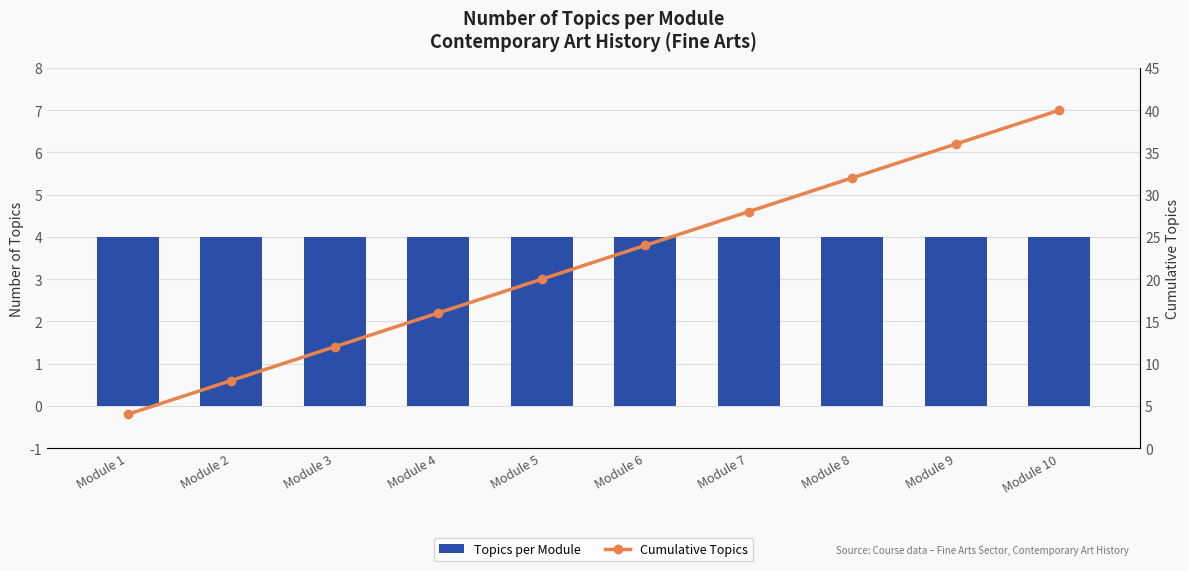

True or false: Cumulative Topics has a value of 5 at Module 3.

False